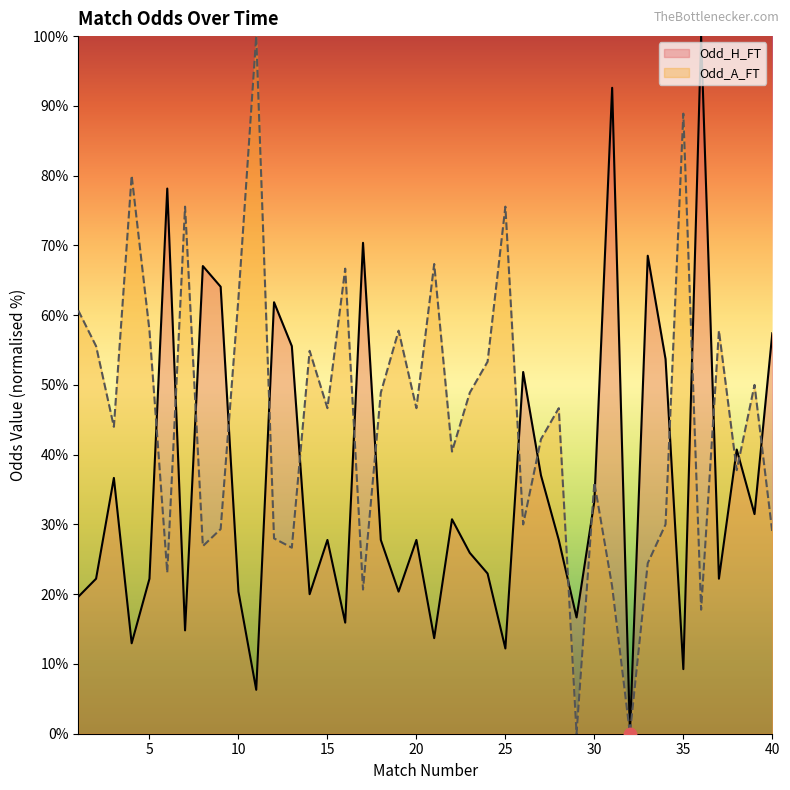

At how many categories does at least one series exceed 55?

23